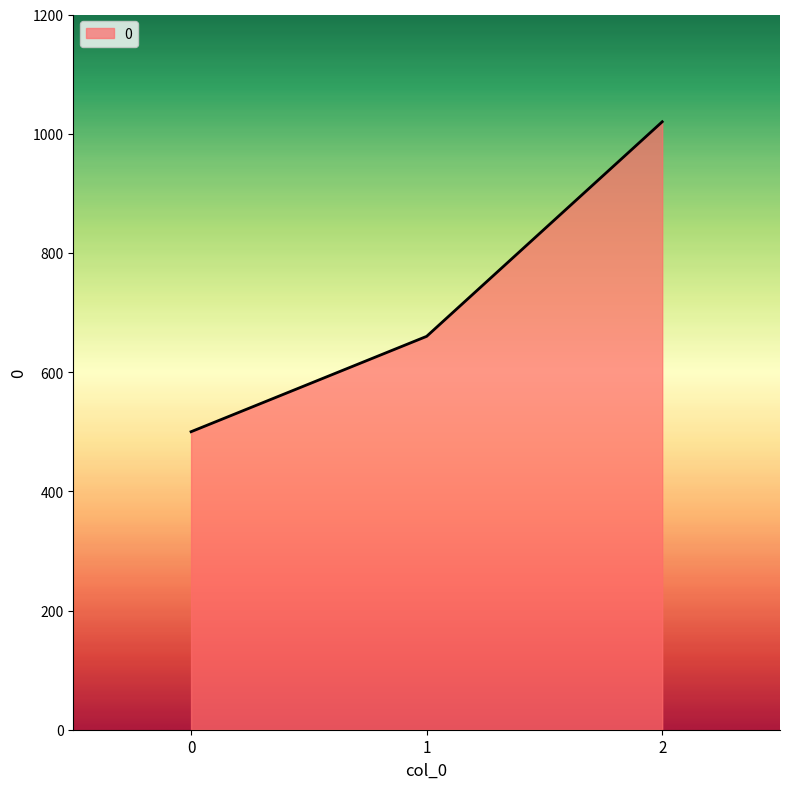

List the labels in order of value, largest first.

2, 1, 0